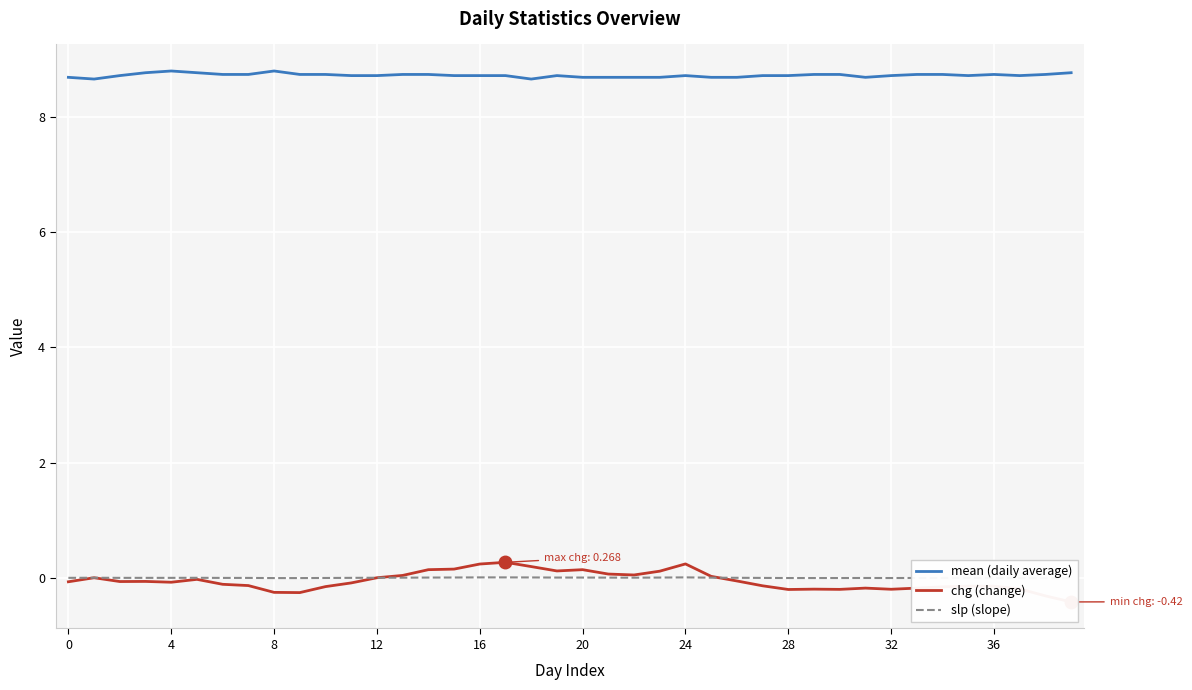

How many interior local valleys does the slp (slope) series have?

2